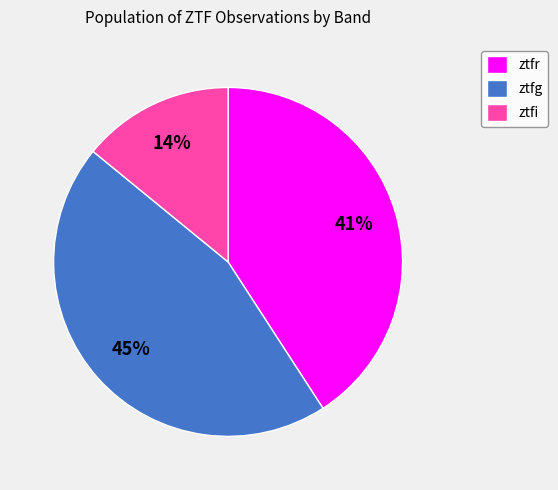

To the nearest percent, what percentage of the pie is ztfg?

45%